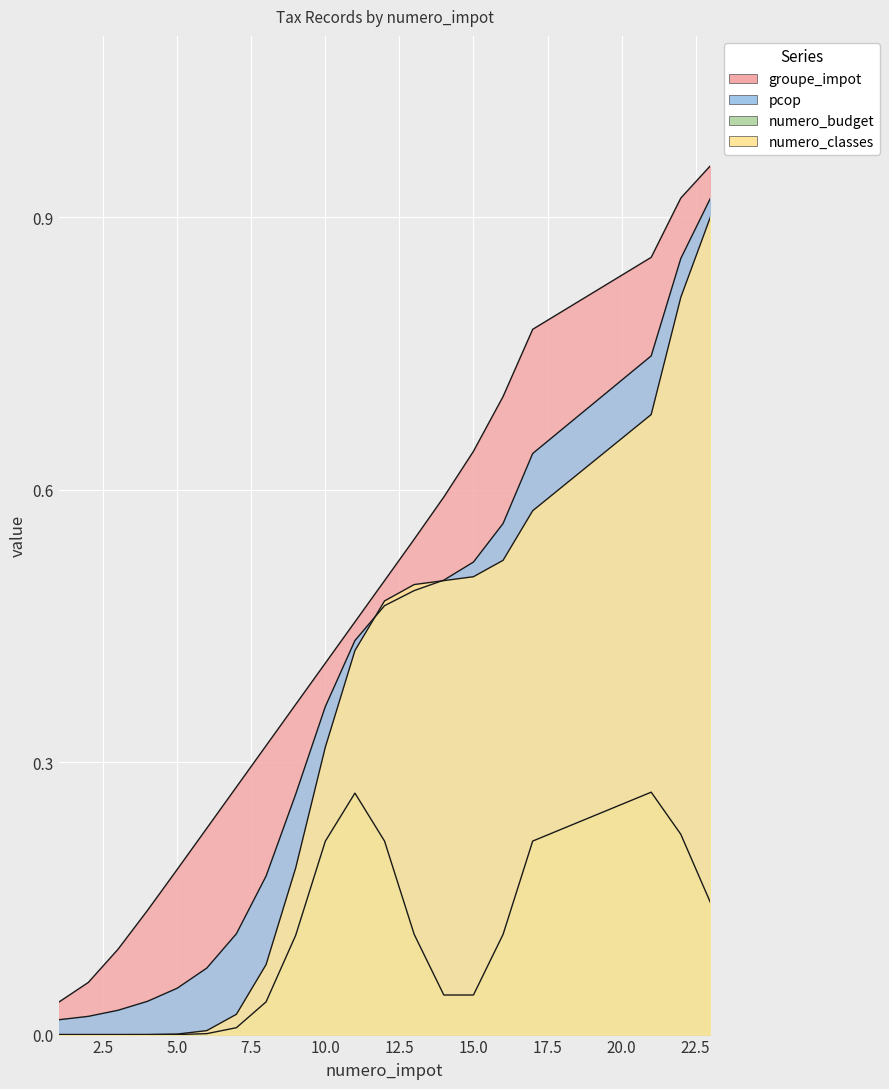

What is the difference between the second highest and minimum values in the groupe_impot series?

0.9